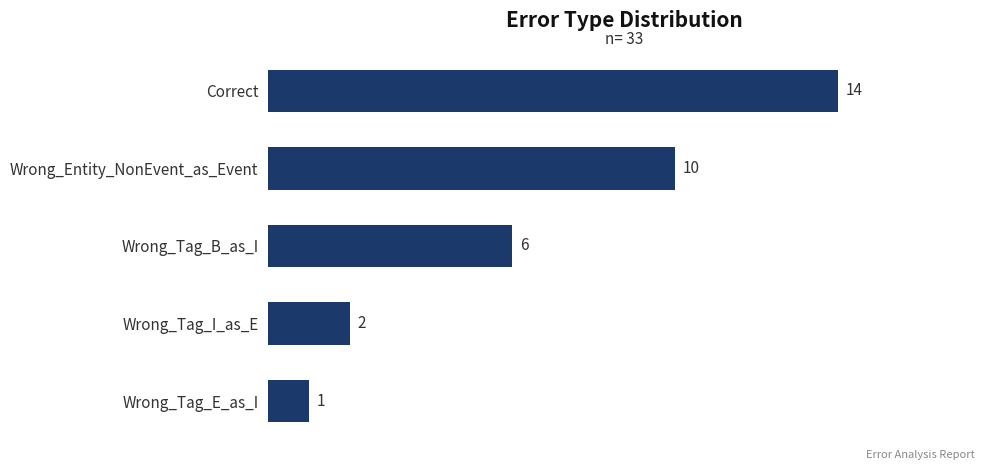

What position from the top is Correct?

1